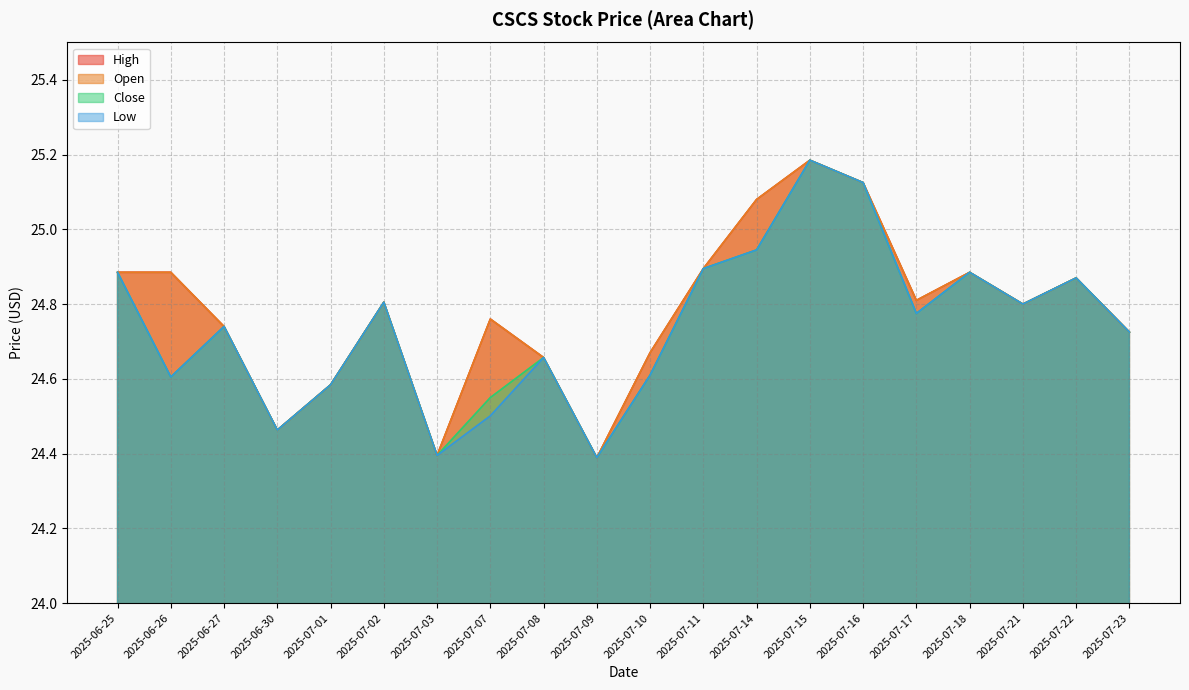

What is the difference between the maximum and minimum values in the High series?

0.8